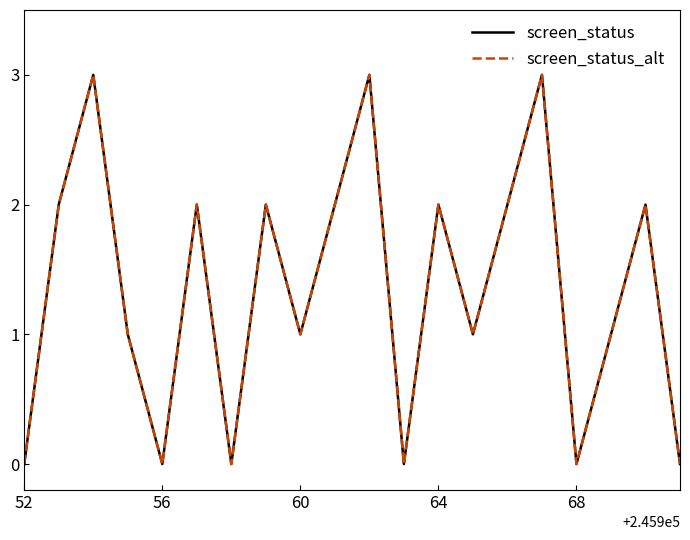

How many screen_status_alt values are between 0 and 2?

17